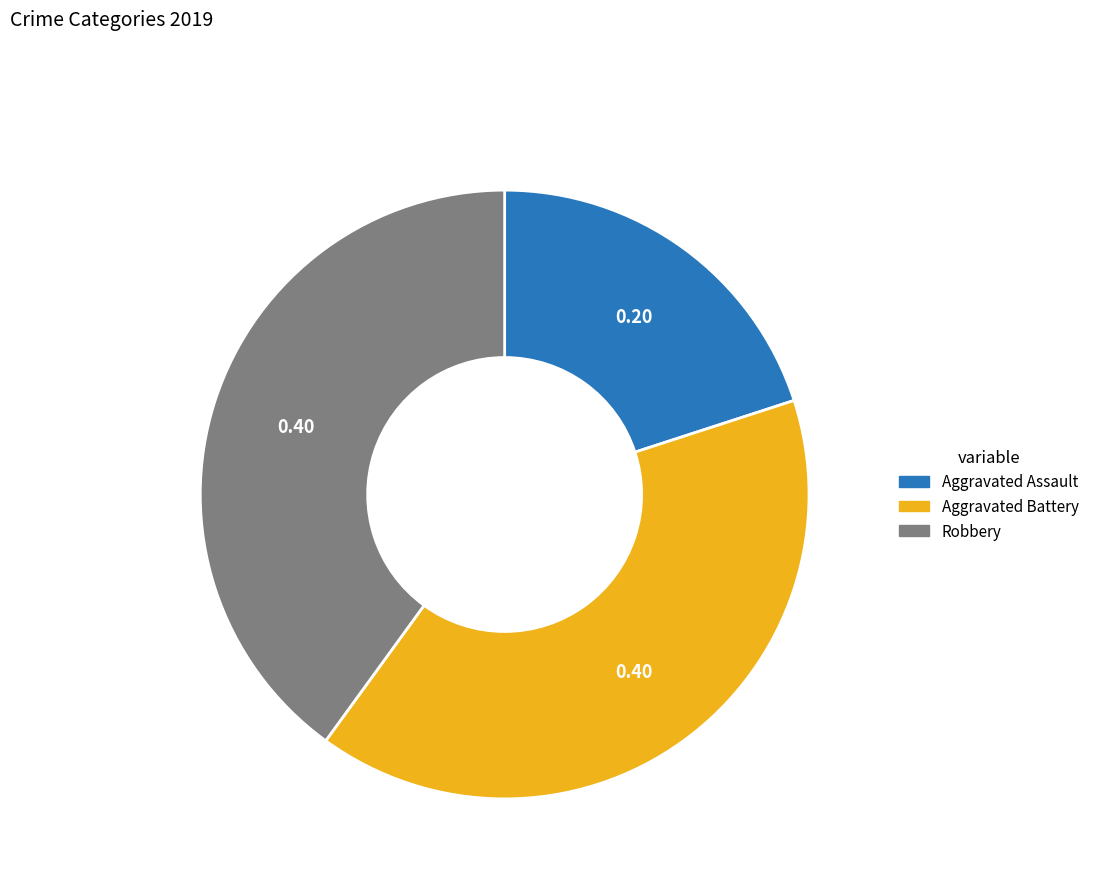

What is the ratio of the value at Aggravated Battery to the value at Robbery?

1.0